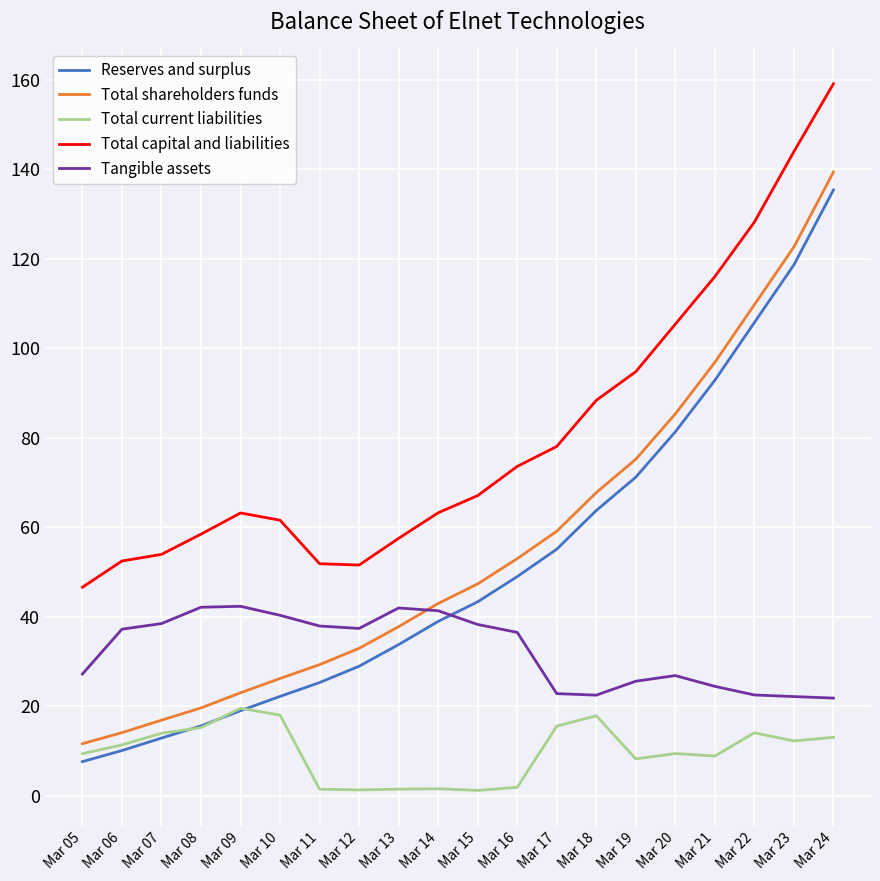

Between Mar 12 and Mar 15, which series saw the biggest shift?

Total capital and liabilities